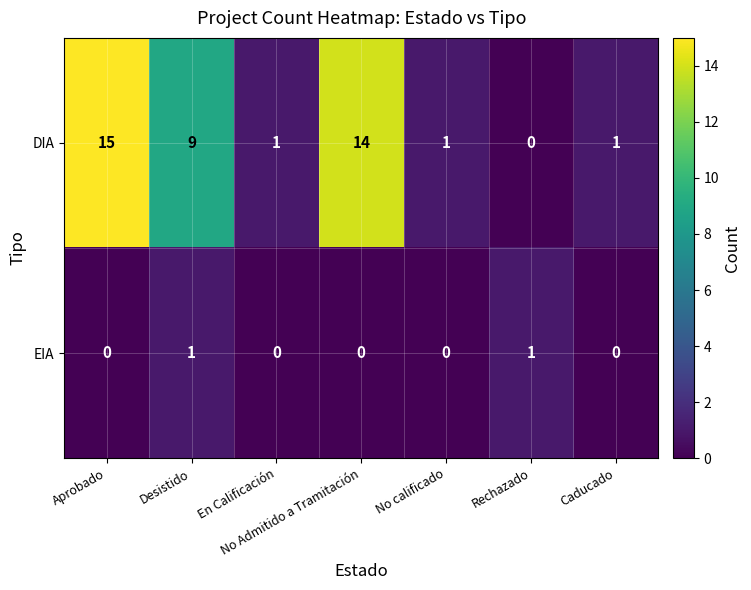

What is the difference between the DIA values at Caducado and Aprobado?

14